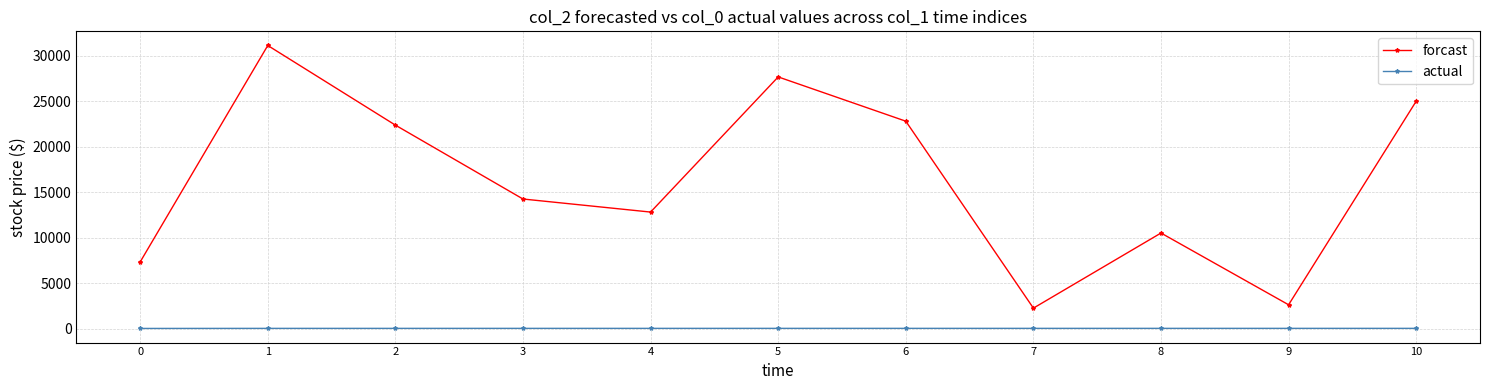

Does the chart display data point markers on the line(s)?

Yes